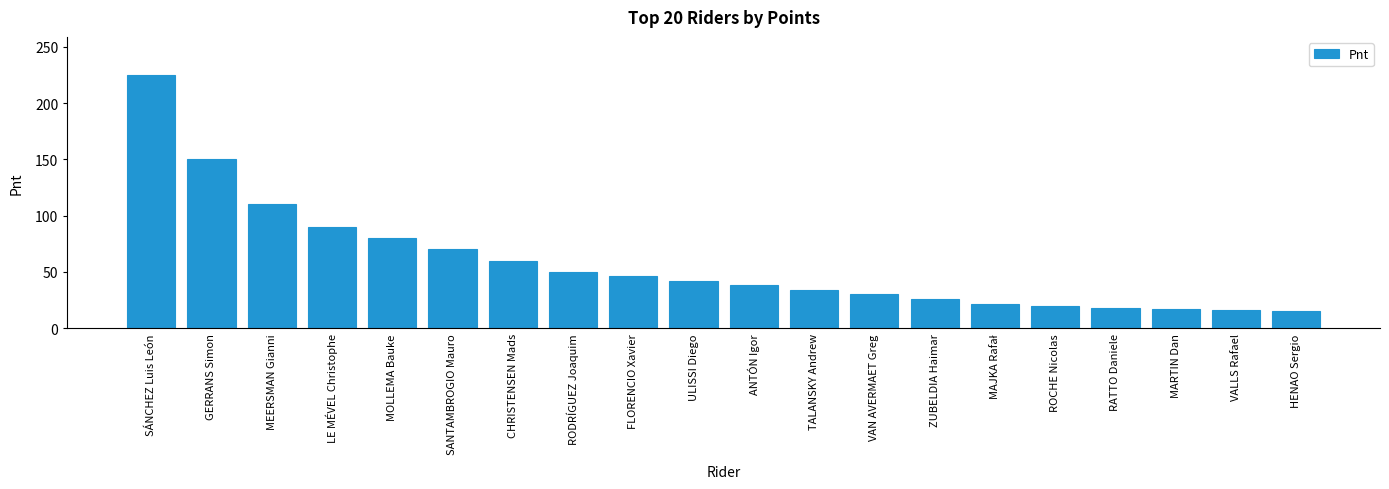

What position from the right is CHRISTENSEN Mads?

14